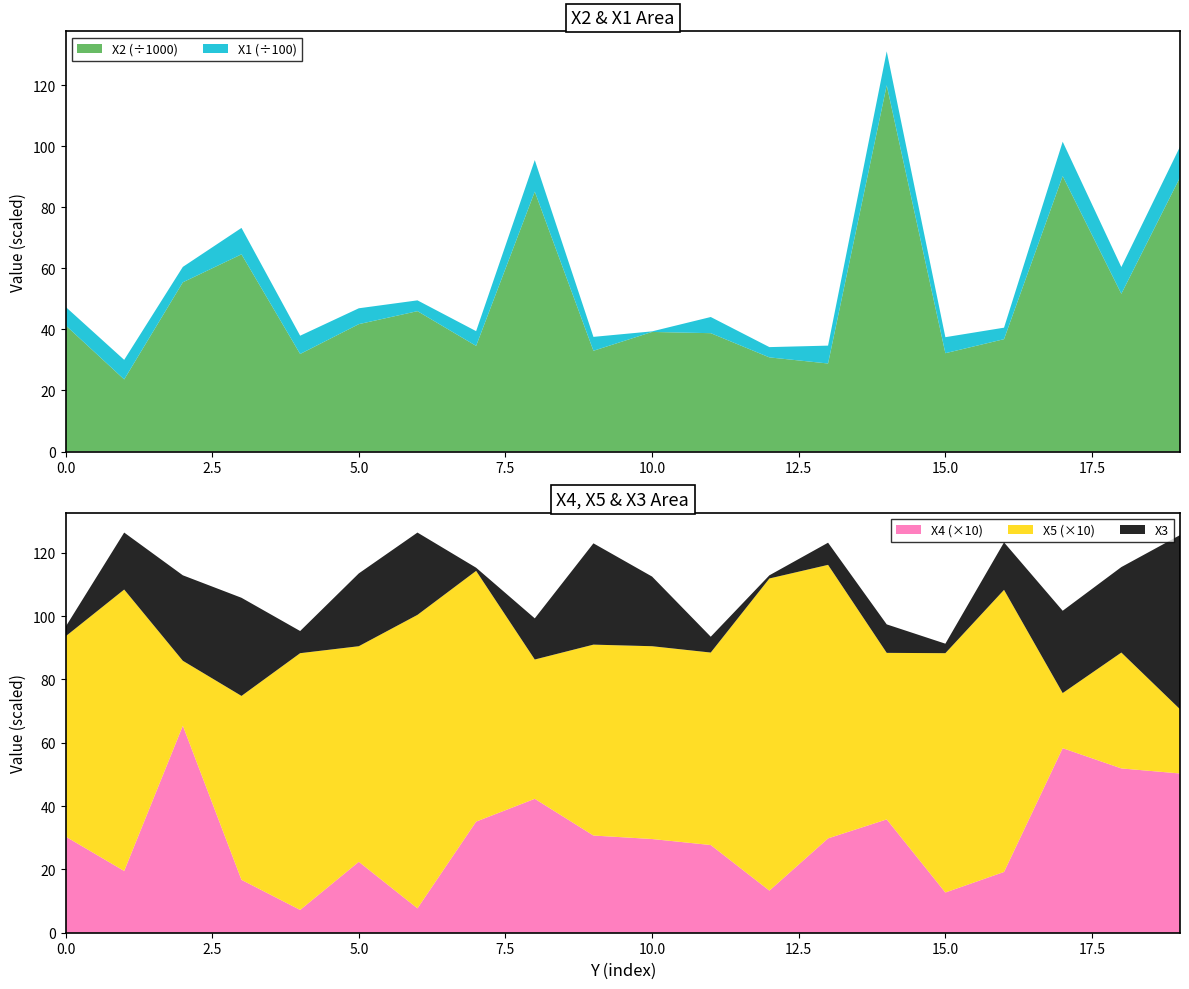

Reading left to right, extract all data points from this chart.

X2: 41393.0	23635.0	55475.0	64646.0	31972.0	41755.0	46014.0	34626.0	85207.0	33021.0	39198.0	38794.0	30855.0	28852.0	120065.0	32229.0	36828.0	90302.0	51707.0	89860.0
X1: 606.0	641.0	505.0	866.0	599.0	520.0	354.0	483.0	1034.0	456.0	19.0	530.0	337.0	586.0	1113.0	525.0	377.0	1127.0	877.0	1007.0
X4: 3.0	1.9	6.5	1.7	0.7	2.2	0.8	3.5	4.2	3.1	3.0	2.8	1.3	3.0	3.6	1.3	1.9	5.8	5.2	5.0
X5: 6.3	8.9	2.0	5.8	8.1	6.8	9.3	7.9	4.4	6.0	6.1	6.1	9.9	8.6	5.3	7.6	8.9	1.7	3.7	2.0
X3: 3.0	18.0	27.0	31.0	7.0	23.0	26.0	1.0	13.0	32.0	22.0	5.0	1.0	7.0	9.0	3.0	15.0	26.0	27.0	55.0